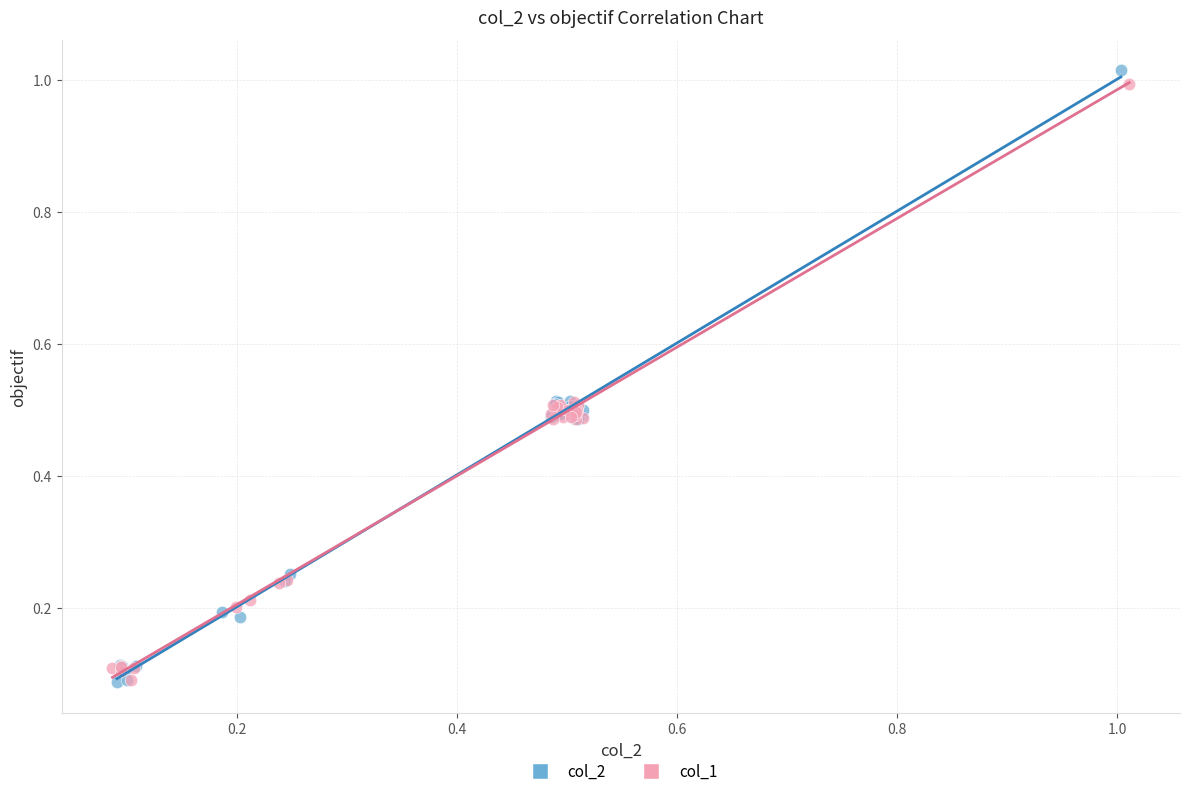

Which series contains the highest Y value?

col_2